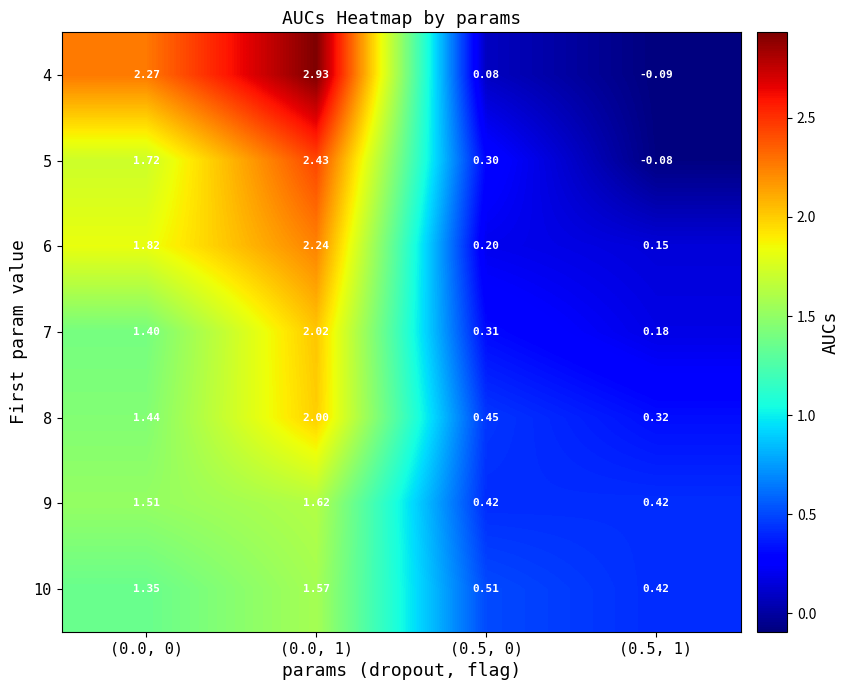

Is the value of 10 at (0.0, 0) greater than the value of 8 at (0.0, 0)?

No